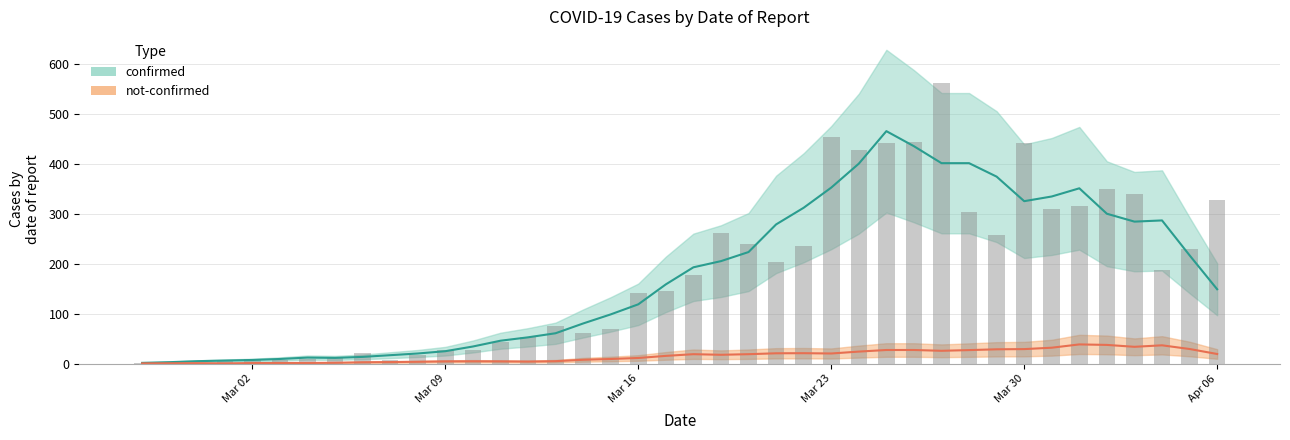

What is the minimum value shown in the chart?

1